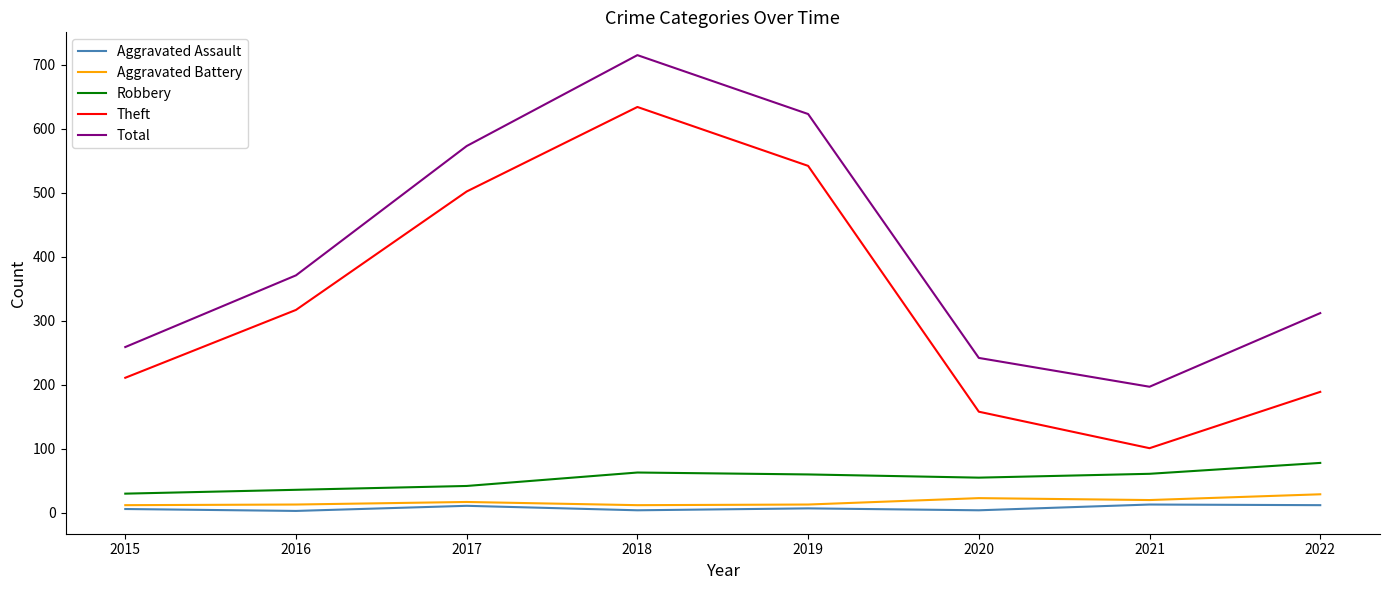

List the series in order of their peak value, highest first.

Total, Theft, Robbery, Aggravated Battery, Aggravated Assault